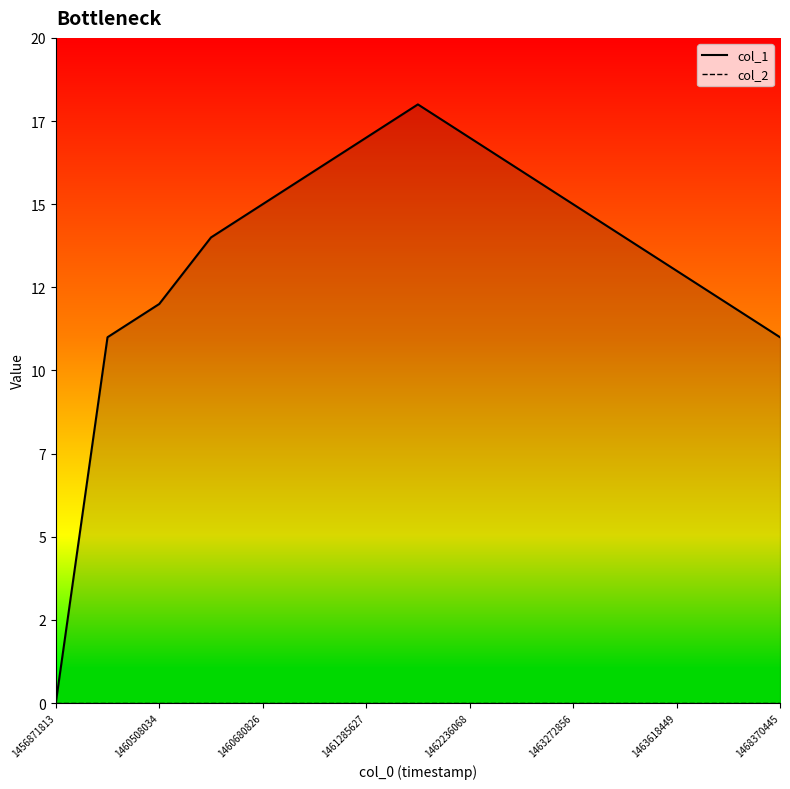

True or false: col_1 has a value of 15 at 1463272856.

True